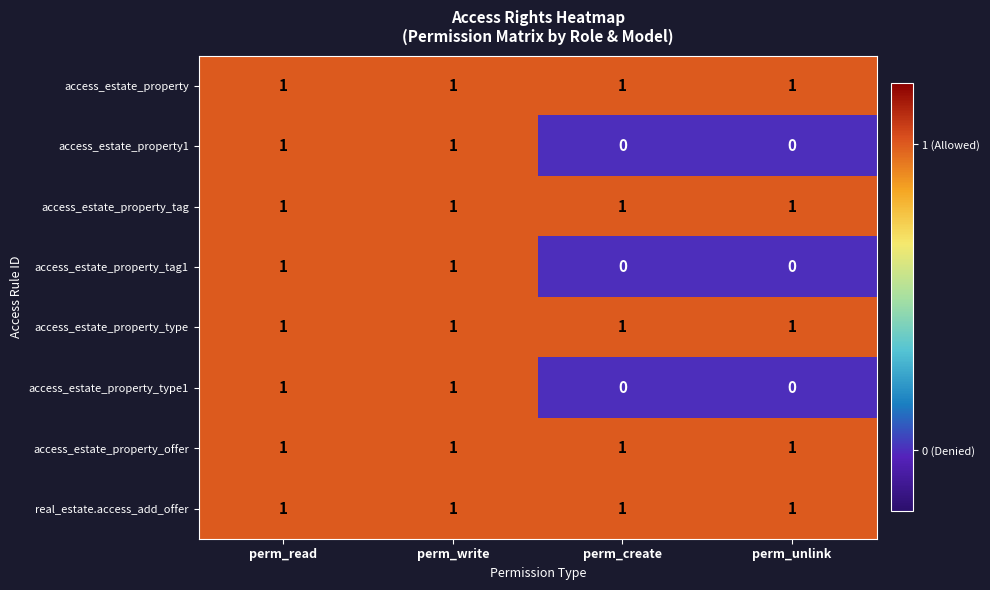

What is the total value across all series at perm_read?

8